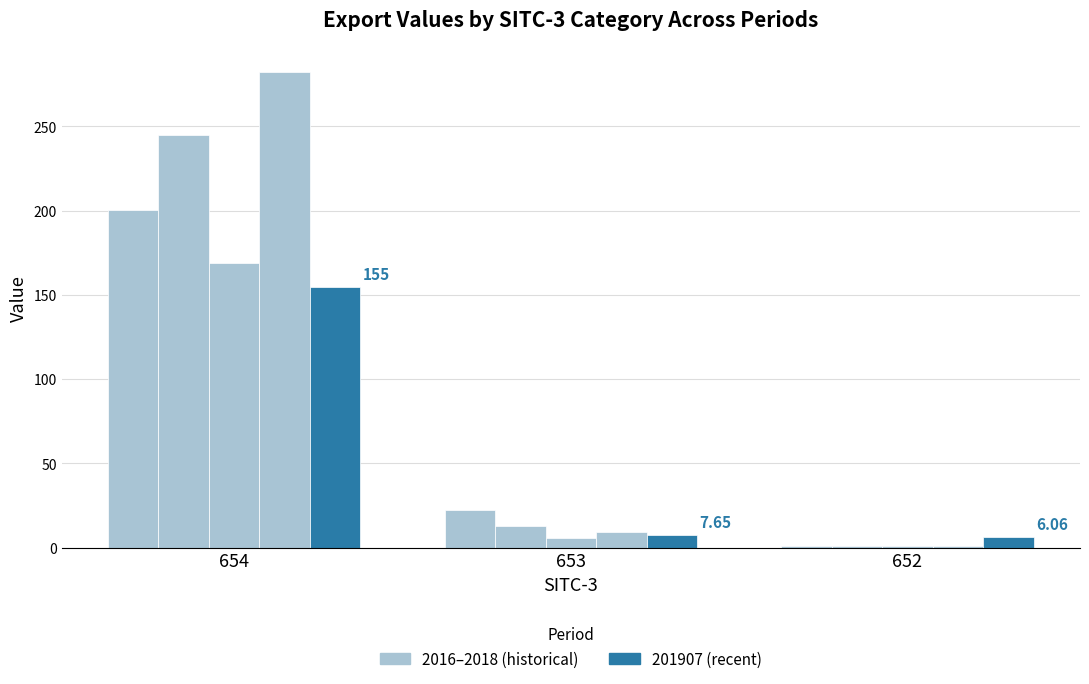

The value of 201812 at 653 is 4.4. True or false?

False